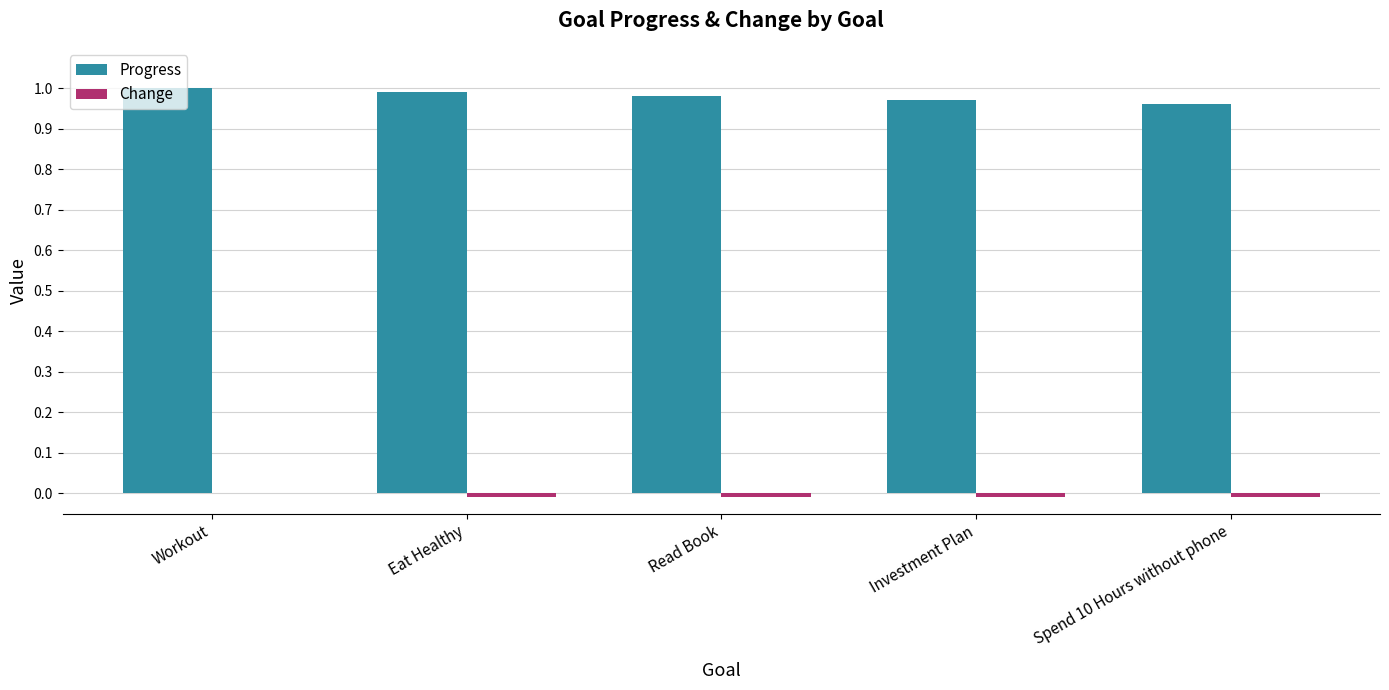

Which series has the largest total across all categories?

Progress